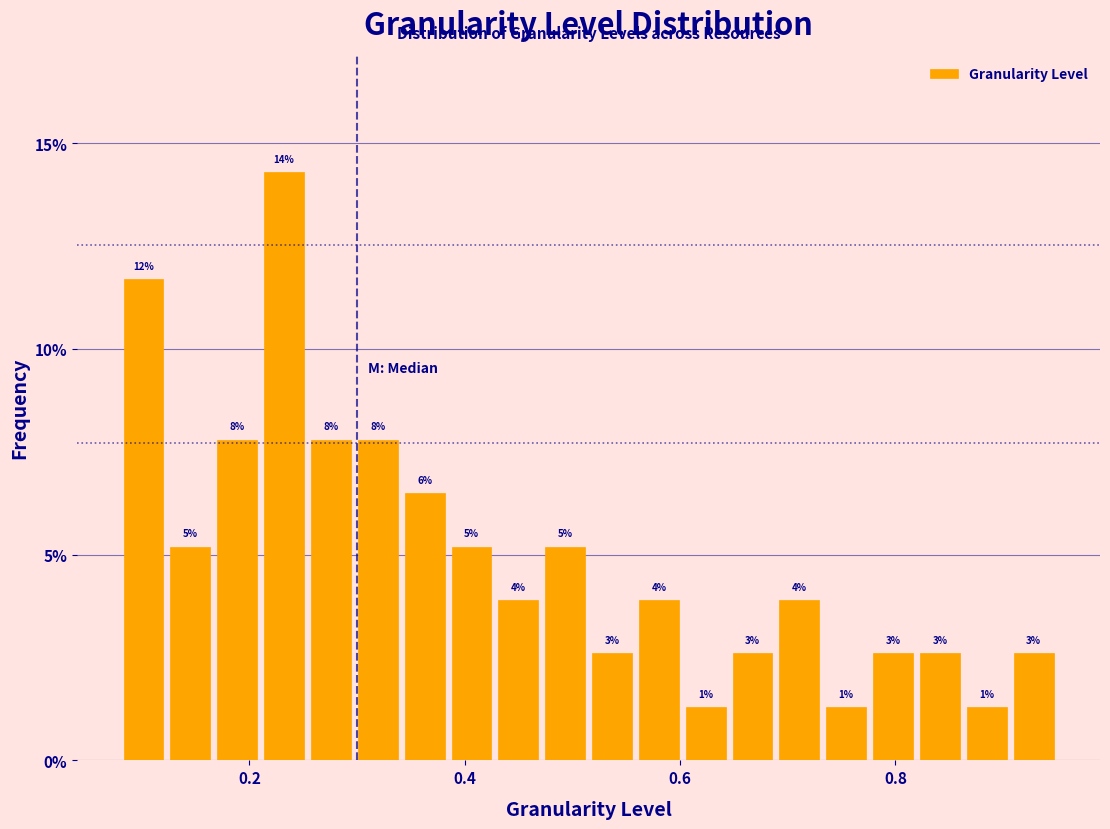

Around what value on the x-axis is the tallest bar? Give the approximate position of its centre, as read against the axis.

0.24